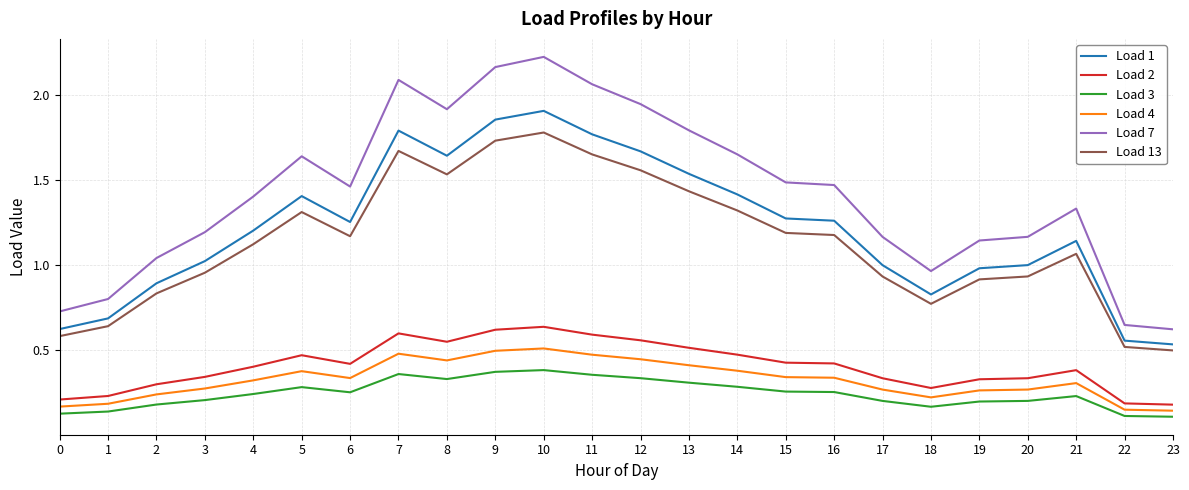

What is the total value across all series at 18?

3.2